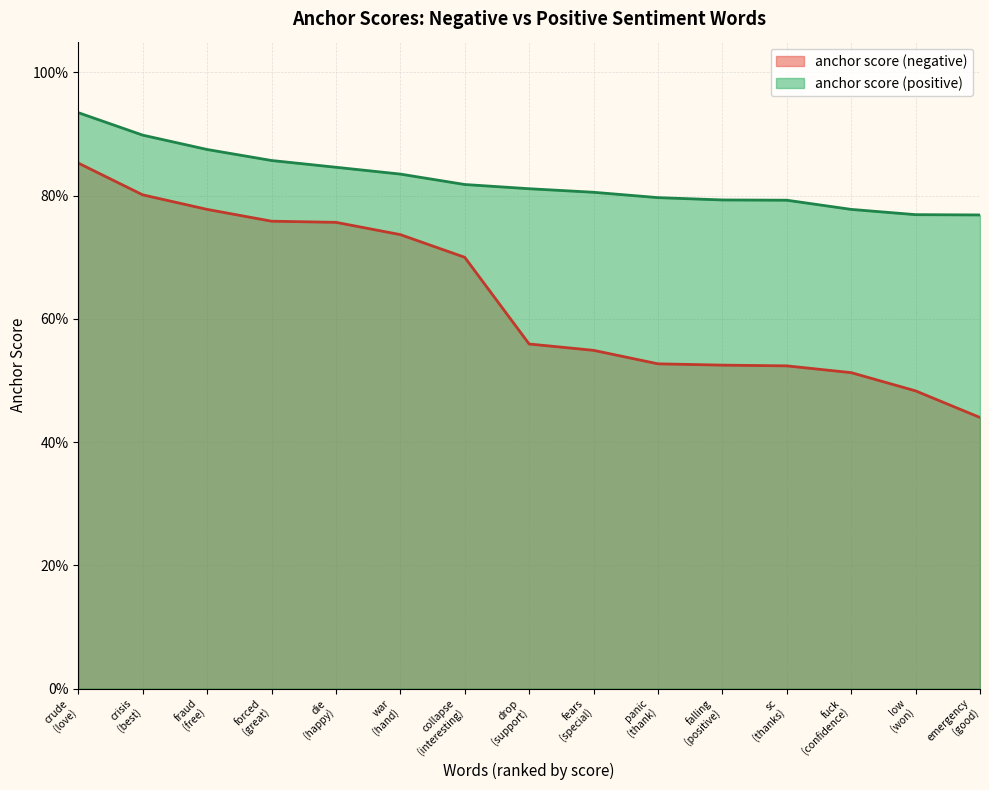

Between forced (great) and collapse (interesting), which series saw the biggest shift?

anchor score (negative)